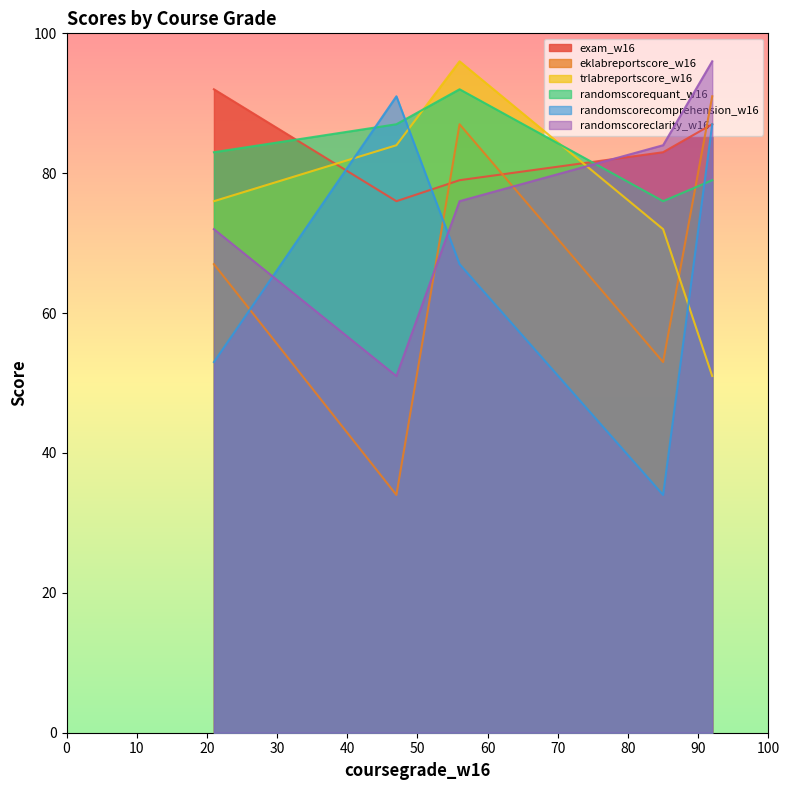

How many lines are shown in the chart?

6